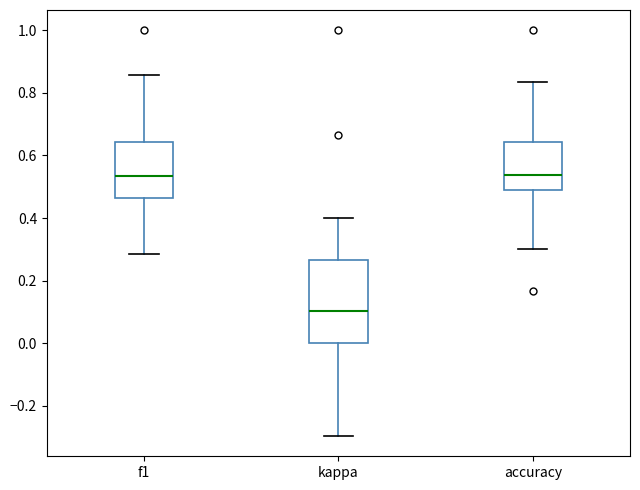

Reading left to right, transcribe this box plot: for each box, give where its median line is, the range the box spans, and where its two whiskers end, as read against the y-axis. The values are not printed on the chart, so give them approximately, as read against the axis.

f1: median 0.54, box 0.46 to 0.64, whiskers 0.28 to 0.86
kappa: median 0.10, box 0.00 to 0.26, whiskers -0.30 to 0.40
accuracy: median 0.54, box 0.50 to 0.64, whiskers 0.30 to 0.84